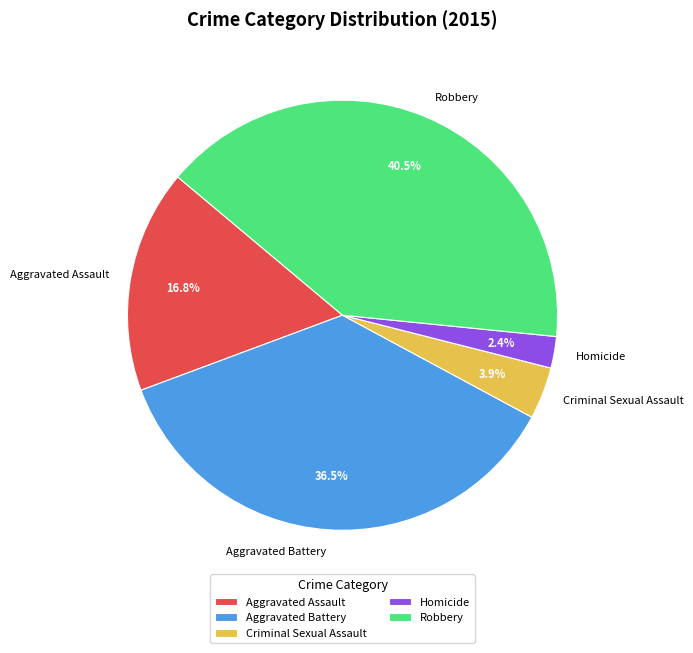

How much of the chart is everything except Aggravated Assault?

83.2%